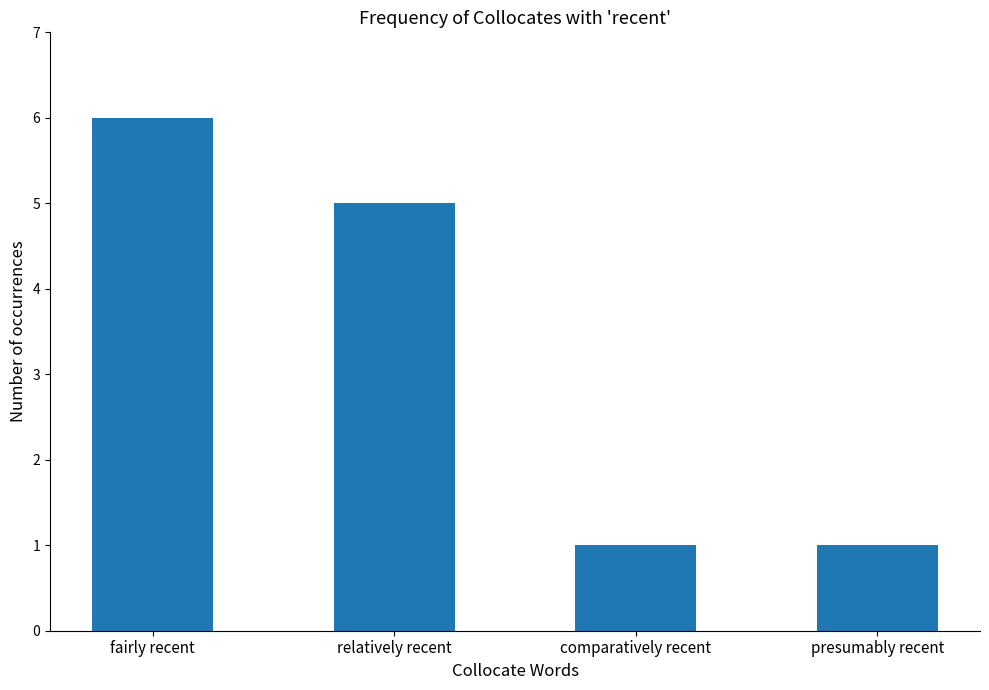

How many bars are there in total?

4